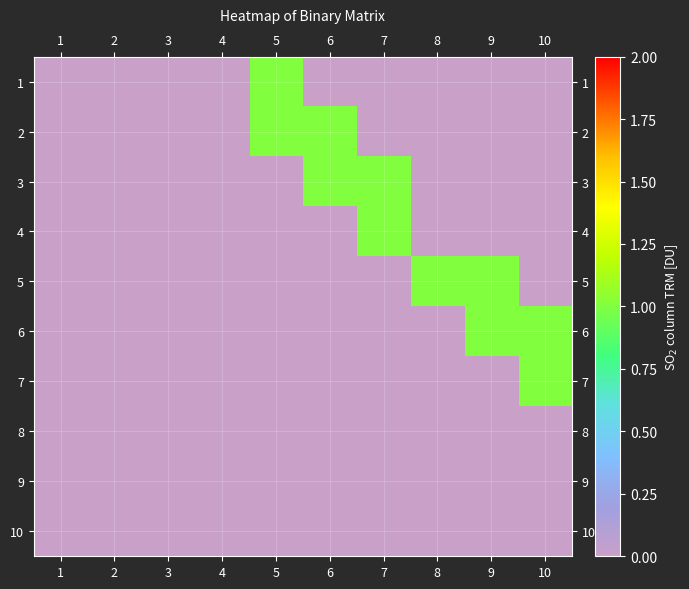

What is the total value across all series at 9?

2